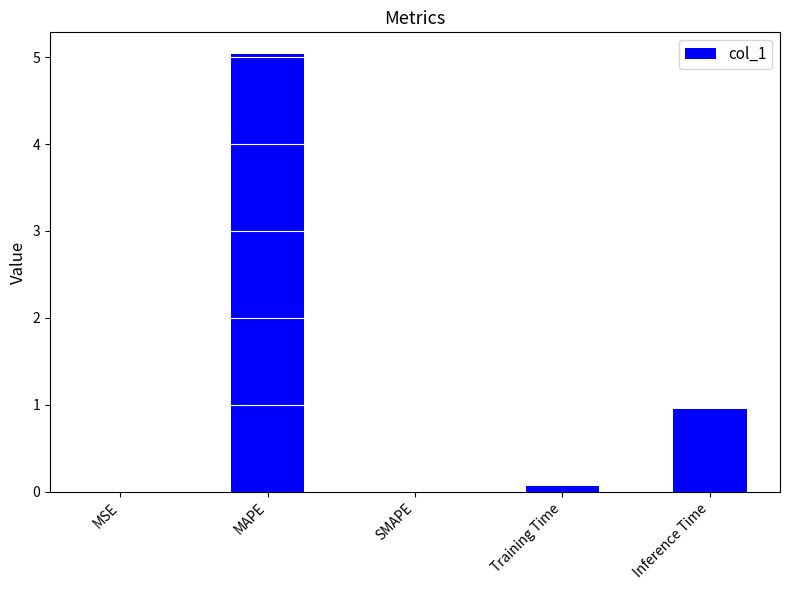

Read the value at MAPE.

5.0